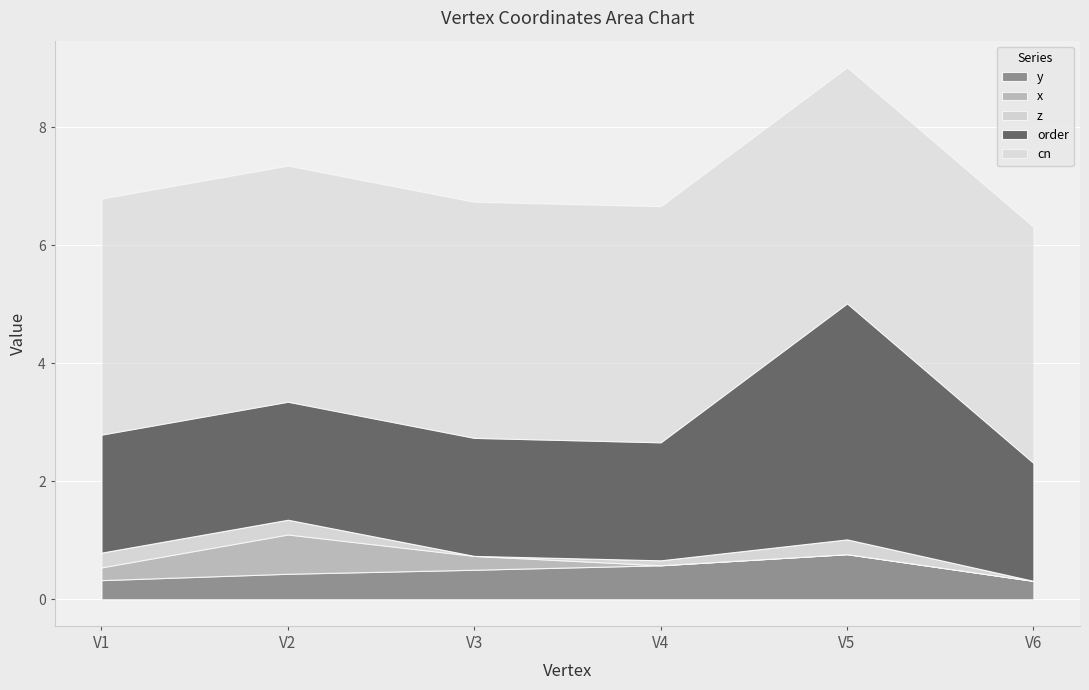

Reading right to left, extract all data points from this chart.

y: V6=0.3	V5=0.8	V4=0.6	V3=0.5	V2=0.4	V1=0.3
x: V6=0.0	V5=0.0	V4=0.0	V3=0.2	V2=0.7	V1=0.2
z: V6=0.0	V5=0.2	V4=0.1	V3=0.0	V2=0.2	V1=0.2
order: V6=2.0	V5=4.0	V4=2.0	V3=2.0	V2=2.0	V1=2.0
cn: V6=4.0	V5=4.0	V4=4.0	V3=4.0	V2=4.0	V1=4.0